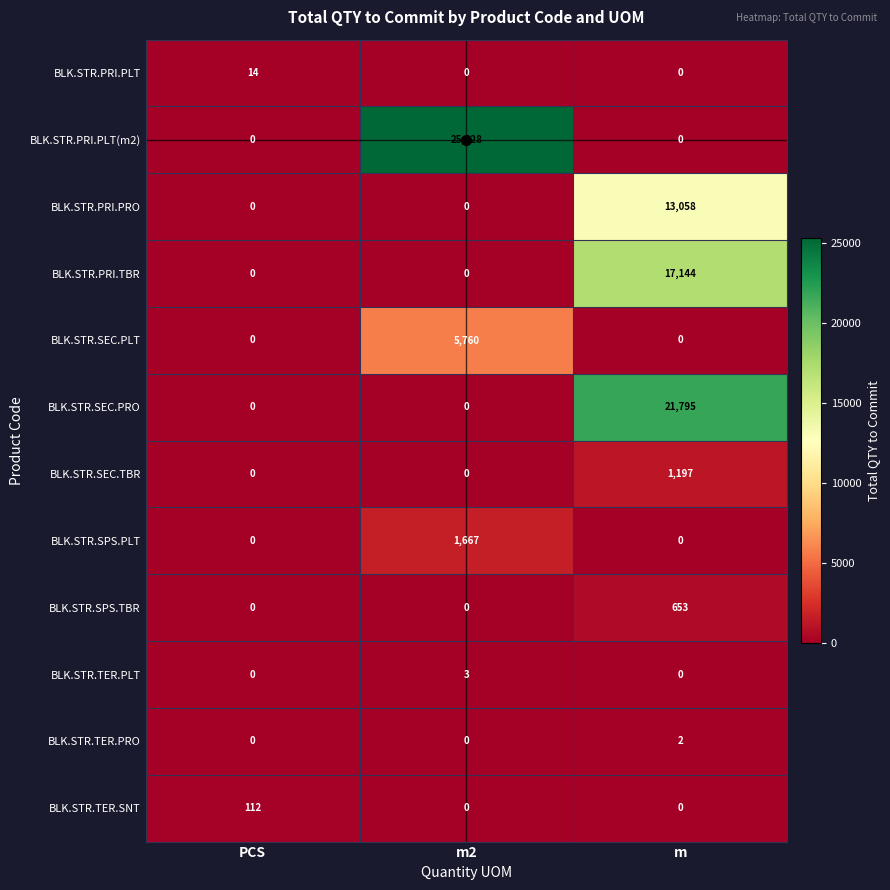

The BLK.STR.SPS.PLT series shows 1667 at m2. True or false?

True